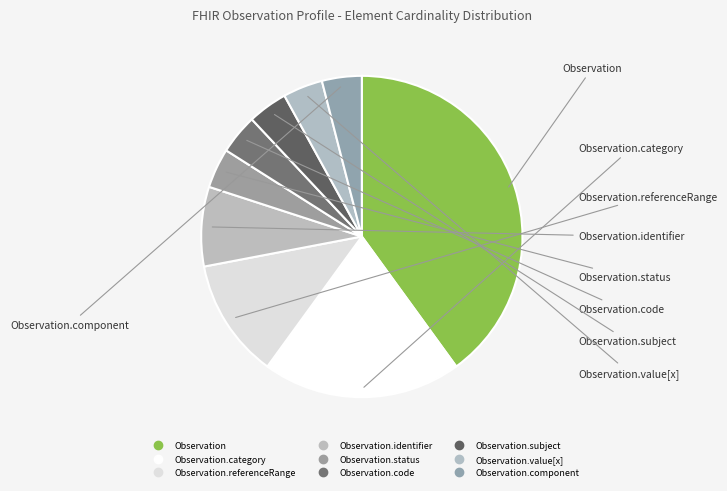

How many segments does this pie chart have?

9